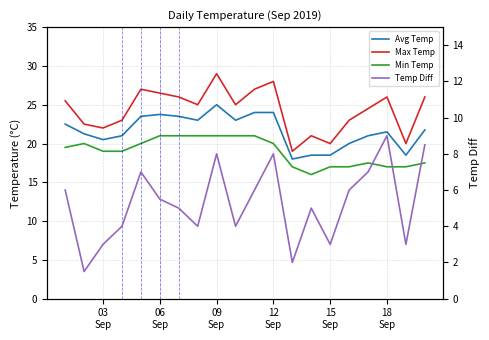

True or false: Temp Diff and Max Temp intersect in this chart.

False